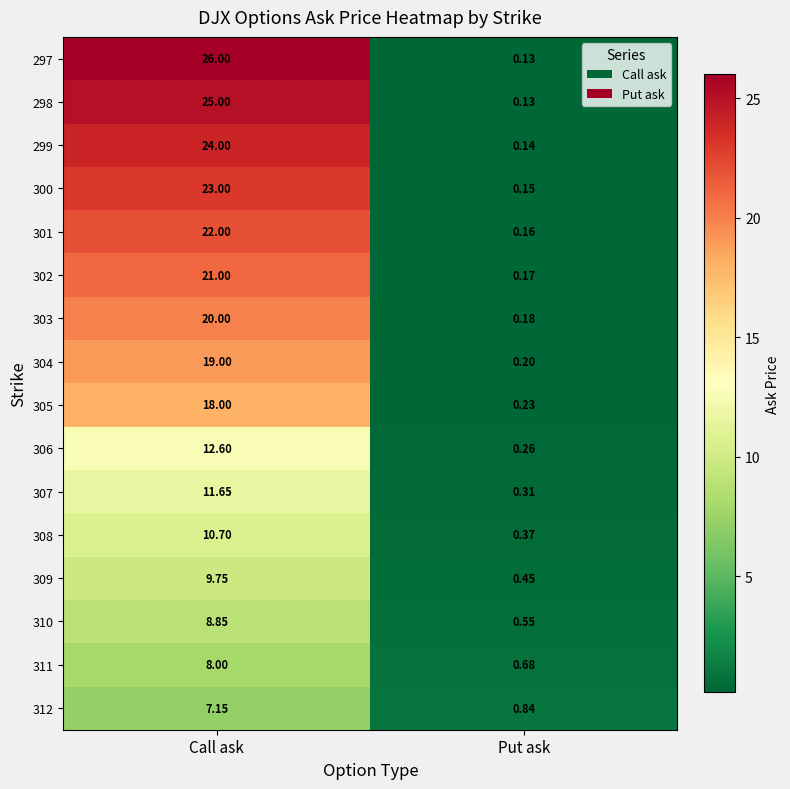

At how many categories does at least one series exceed 5?

1